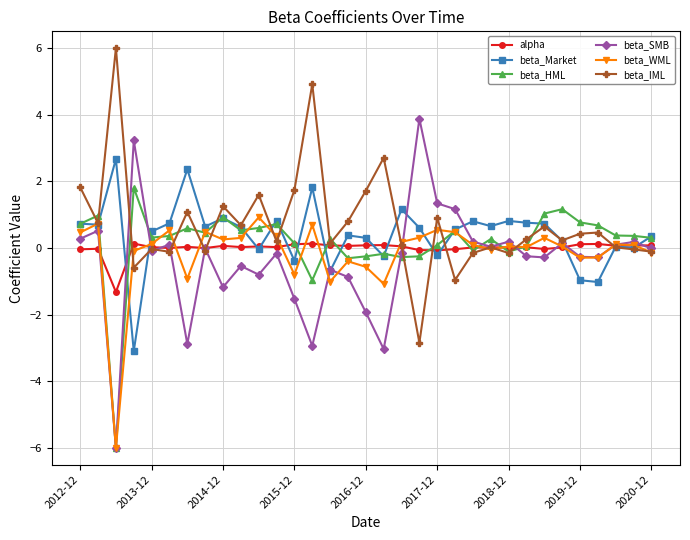

How many lines are shown in the chart?

6